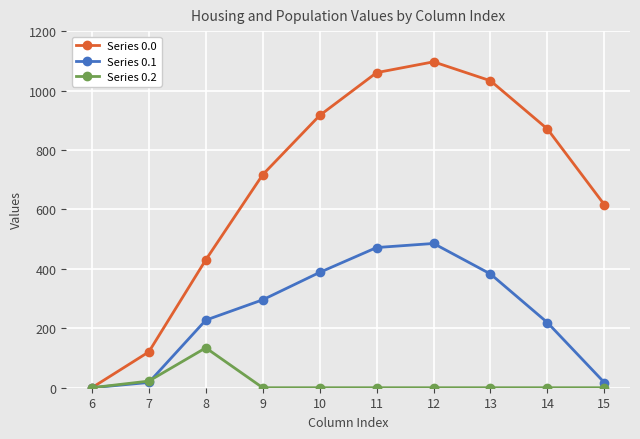

How many values in the Series 0.0 series are below 870?

5